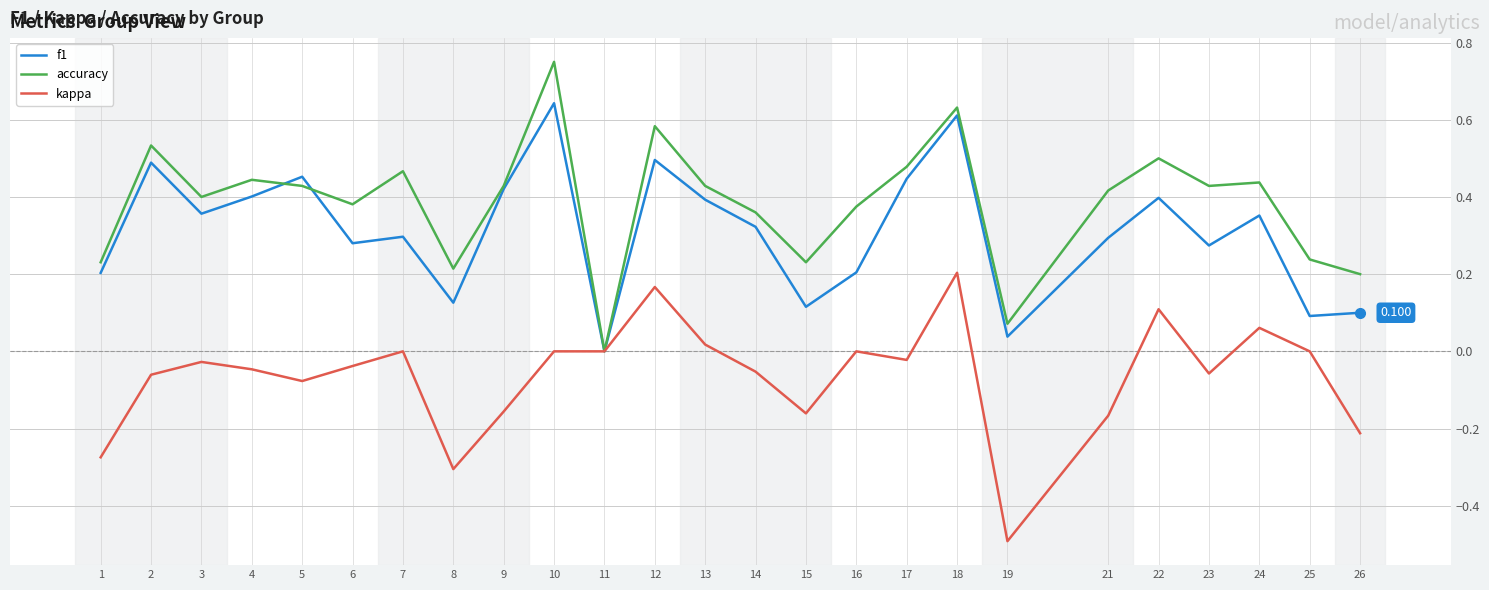

List the series in order of their peak value, lowest first.

kappa, f1, accuracy